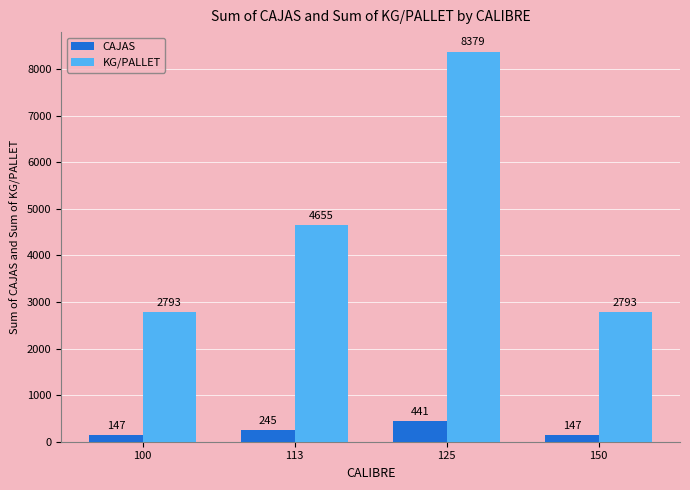

Rank the series by their average value, from highest to lowest.

KG/PALLET, CAJAS